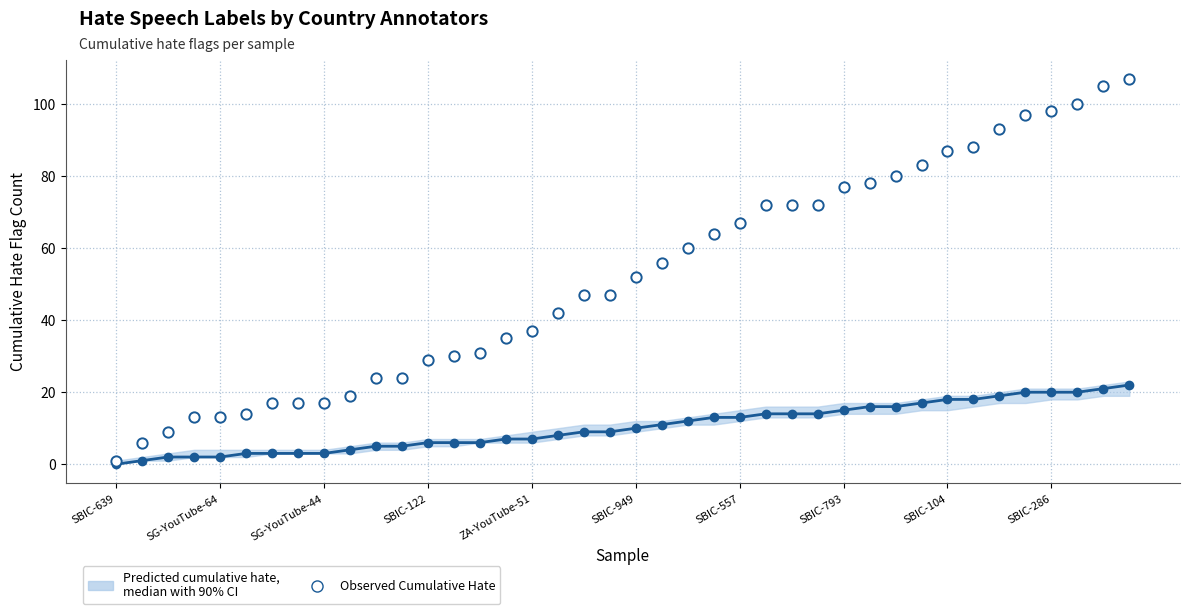

What is the range of Y values (max minus min)?

106